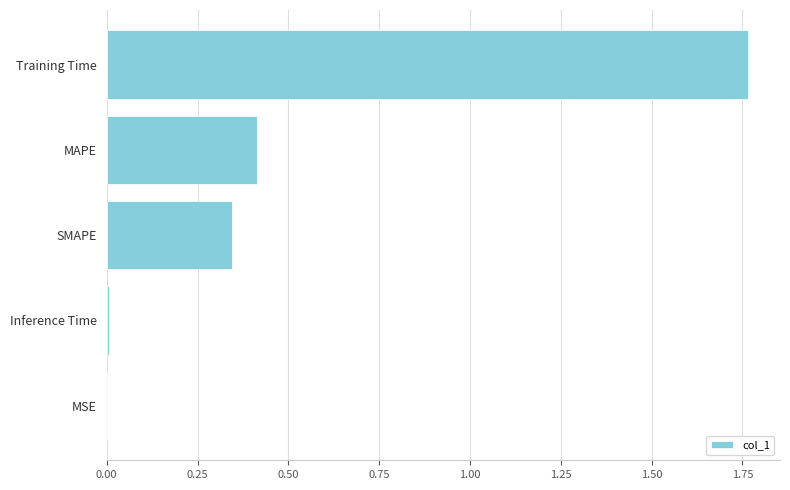

What is the sum of all values?

2.5